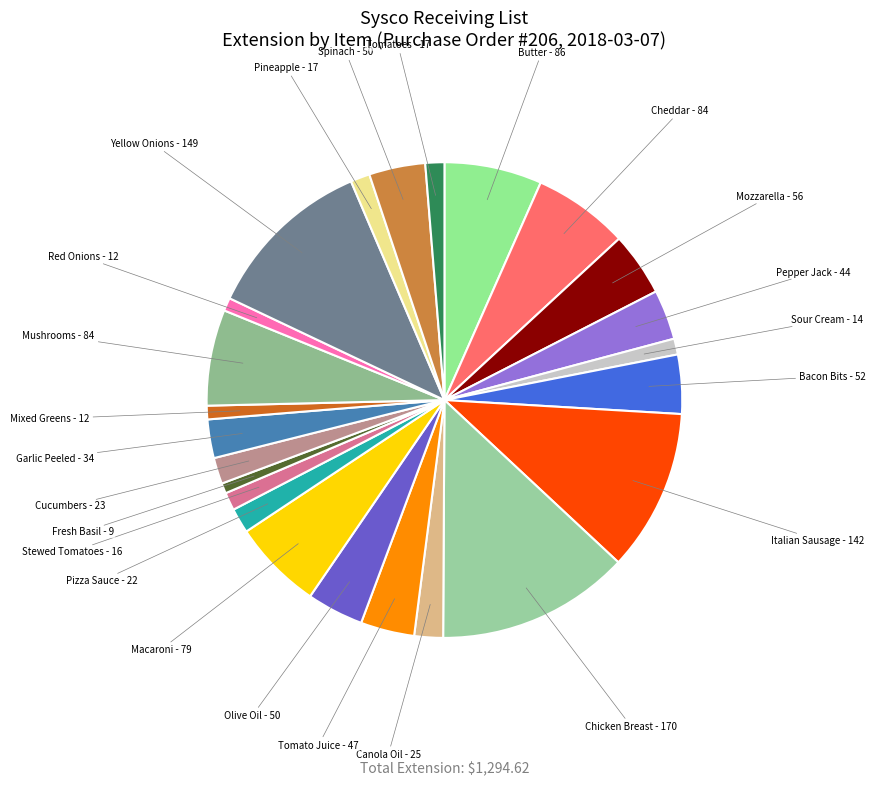

Does any single category account for the majority?

No